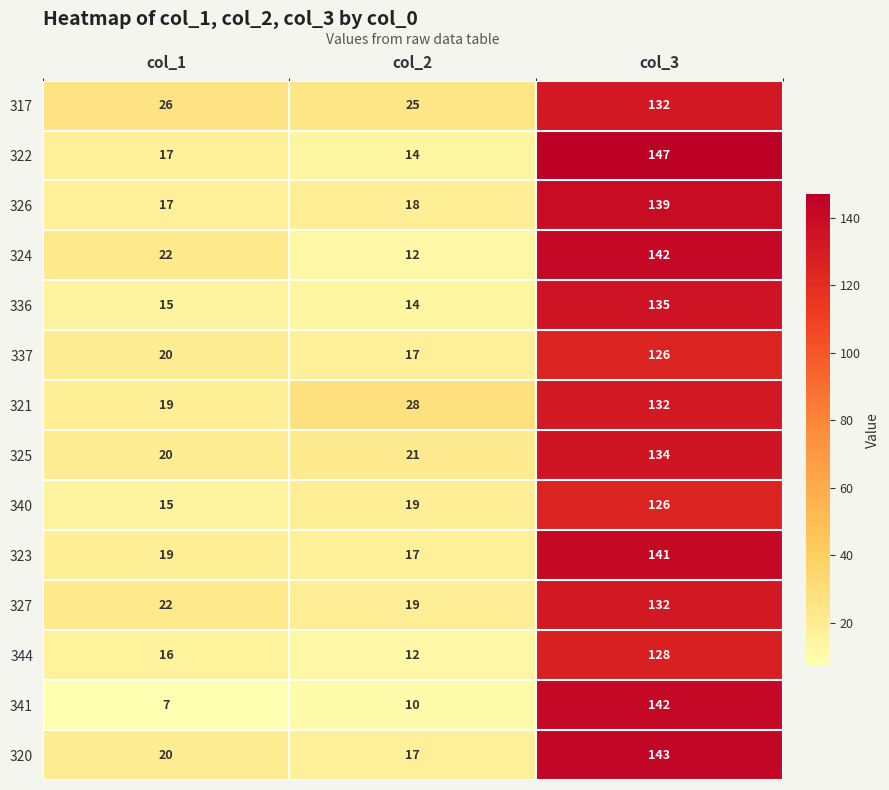

What is the average value of the 337 series?

54